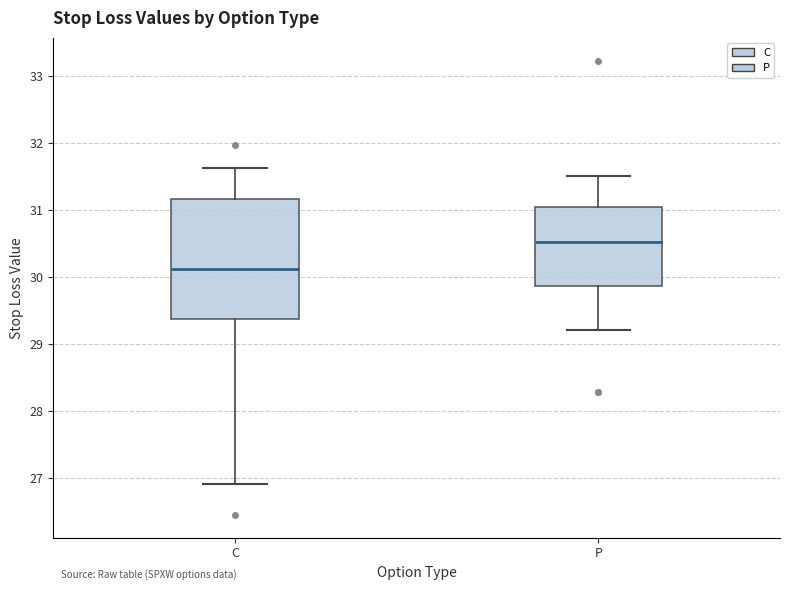

Where does the lower whisker of the box for C end on the y-axis? The values are not printed on the chart, so give them approximately, as read against the axis.

26.9